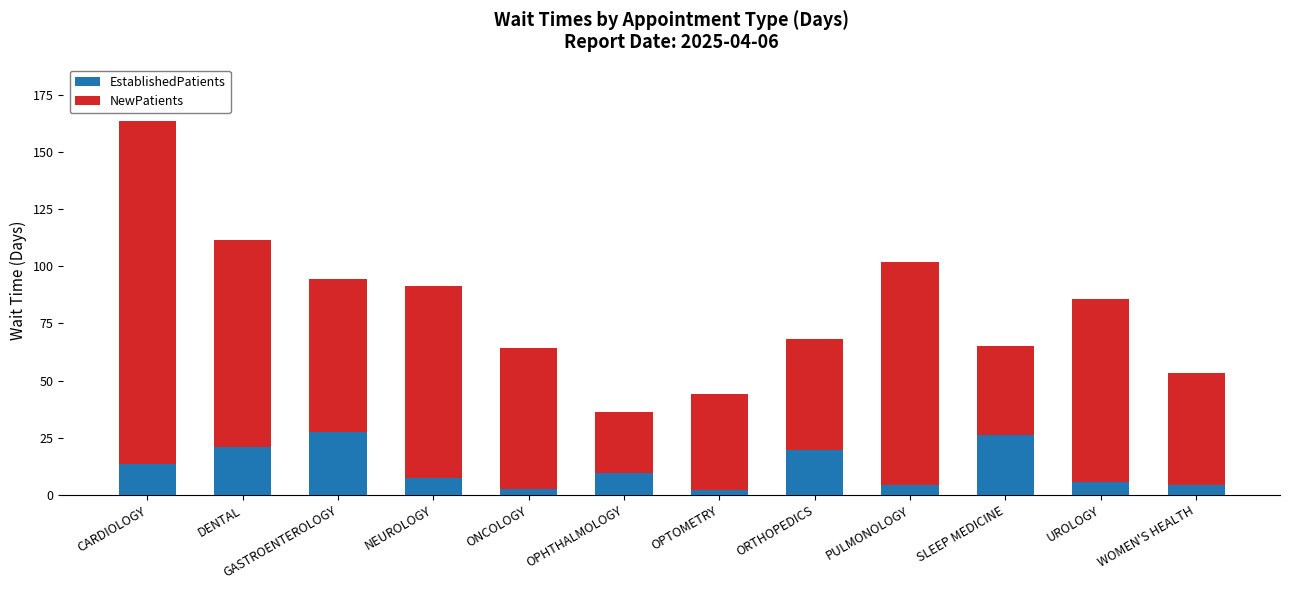

What is the highest value of the EstablishedPatients series?

27.5